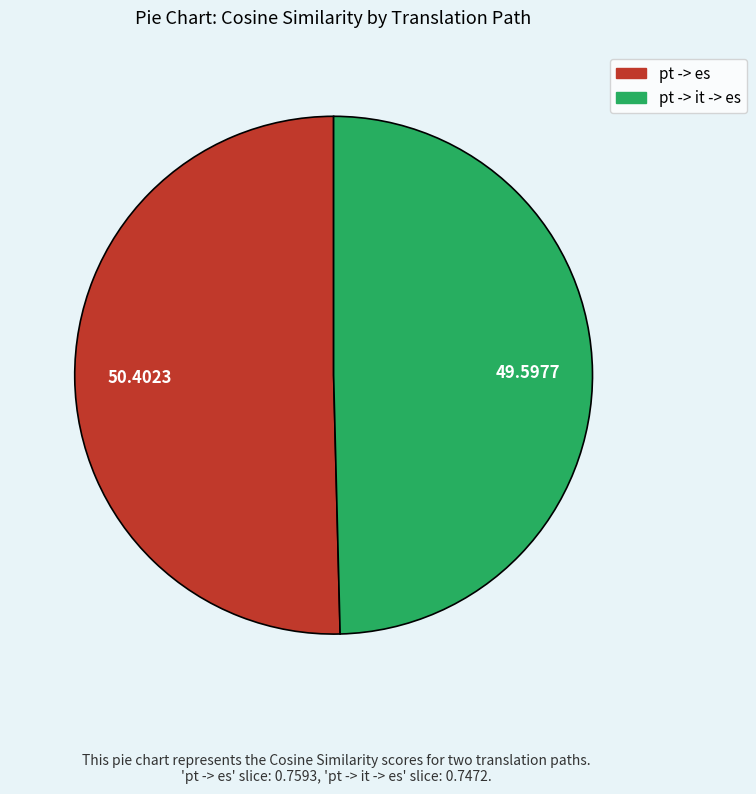

Rank the categories by value from highest to lowest.

pt -> es, pt -> it -> es